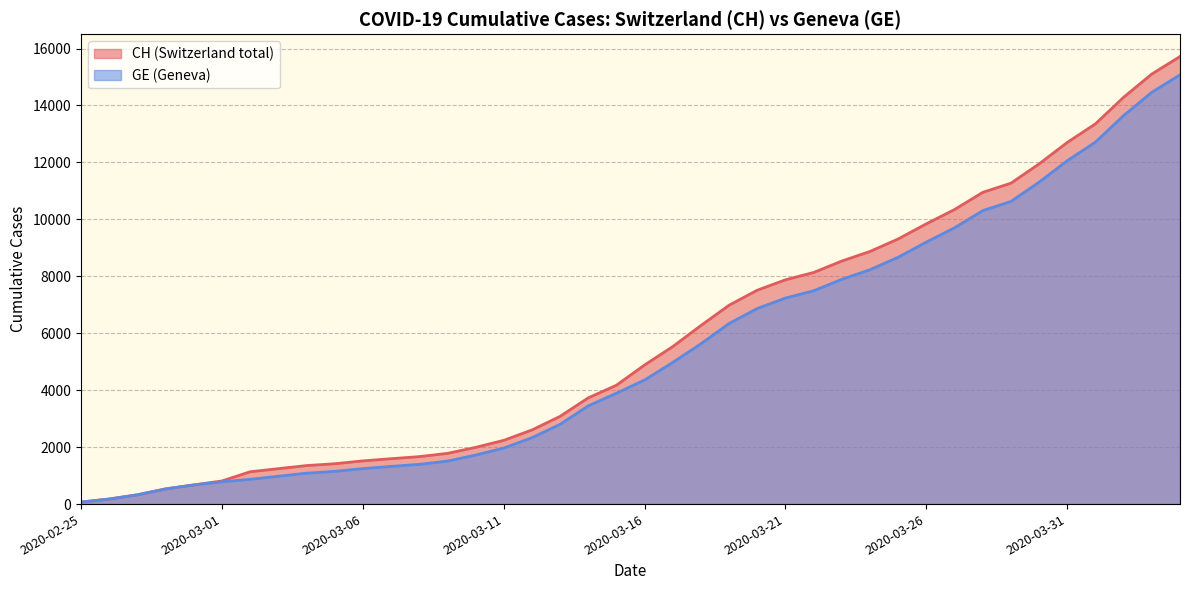

True or false: GE has a value of 7493 at 2020-03-22.

True